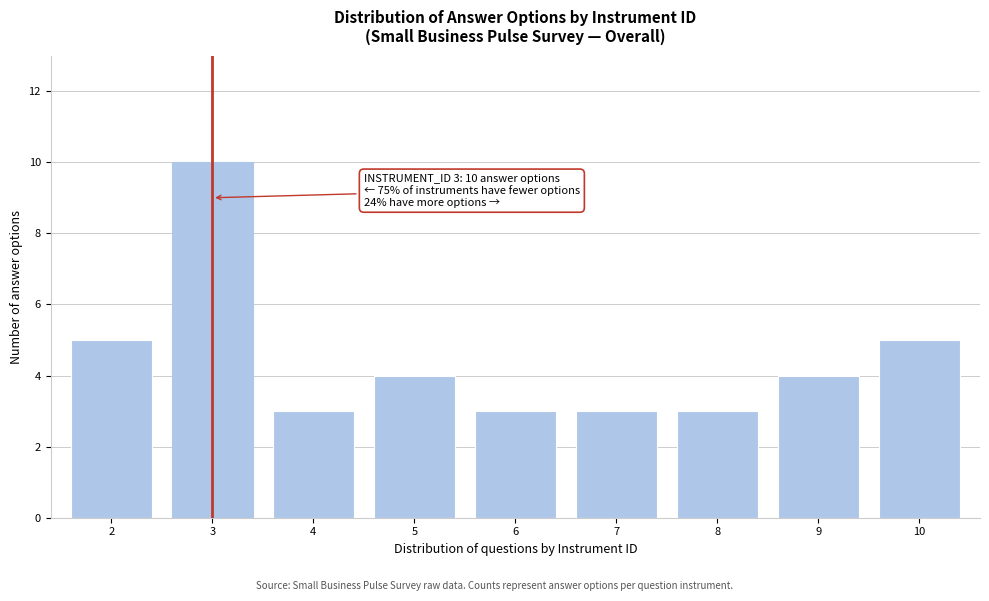

Reading left to right, list all the values displayed in this chart.

5	10	3	4	3	3	3	4	5